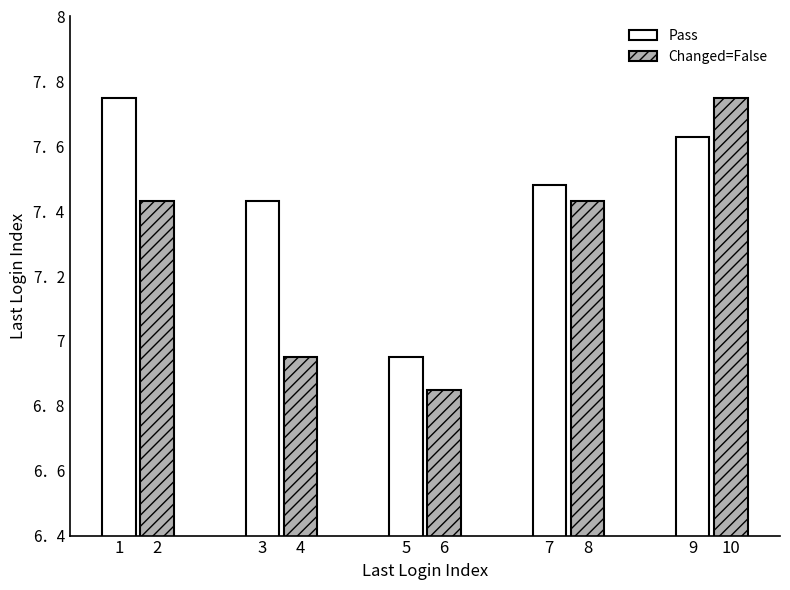

What are all the series names shown in the legend?

Pass, Changed=False